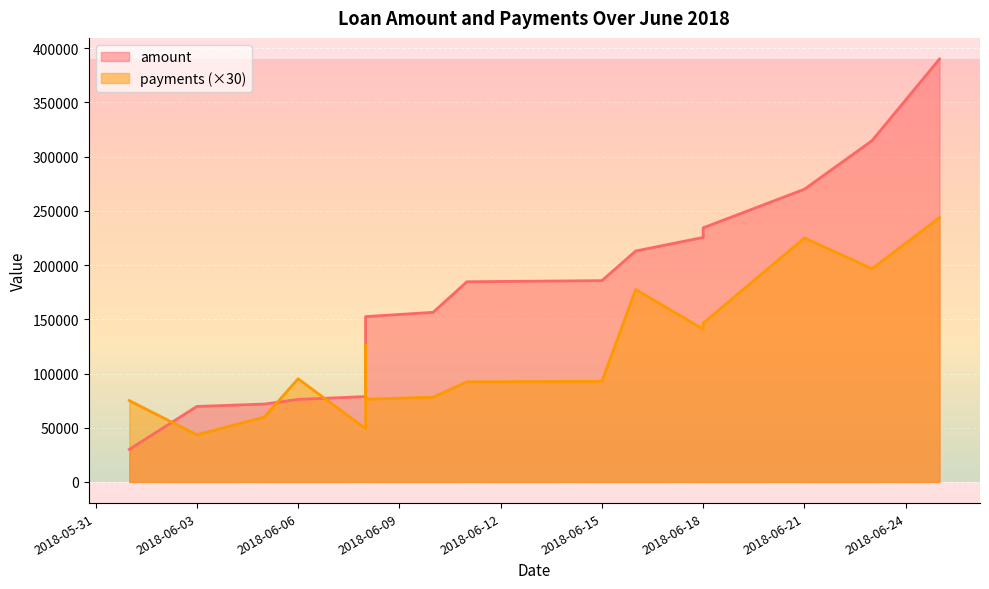

Between 2018-06-21 and 2018-06-03, which is larger?

2018-06-21